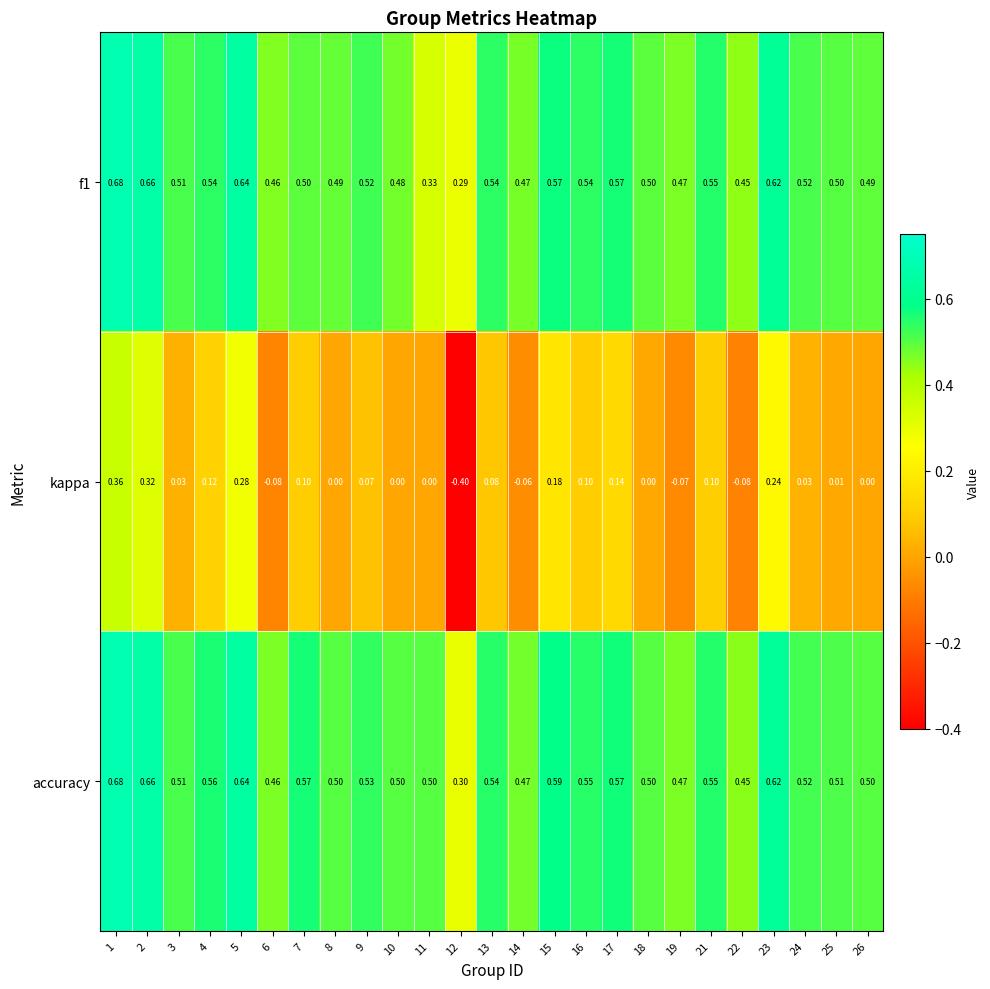

Is the value of f1 at 16 greater than the value of kappa at 1?

Yes